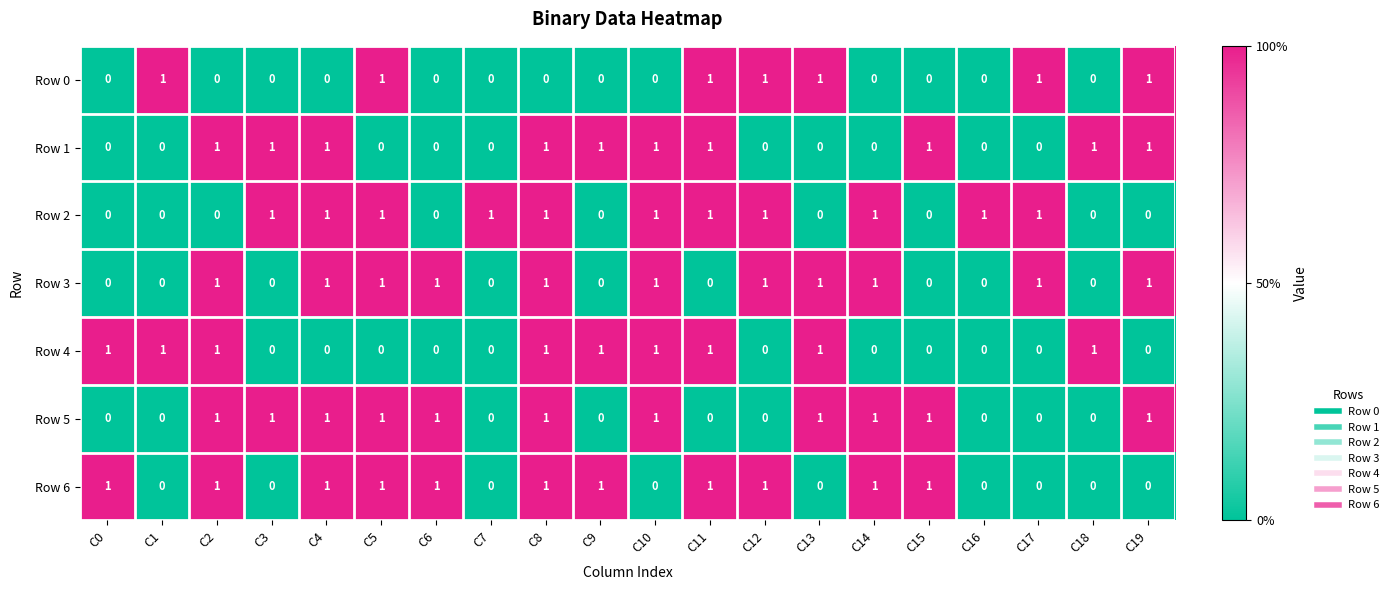

At which category is the sum across all series the highest?

C8